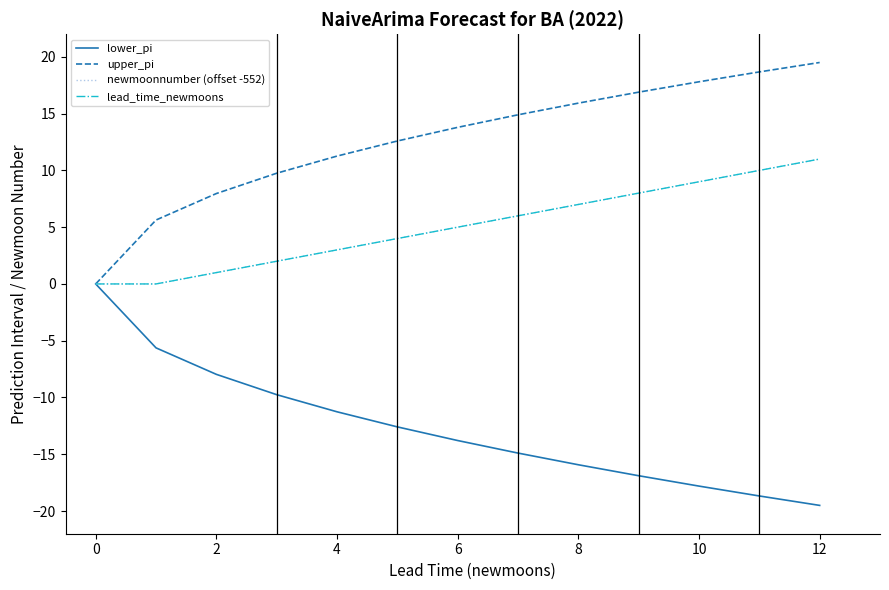

Does the chart have visible grid lines?

No